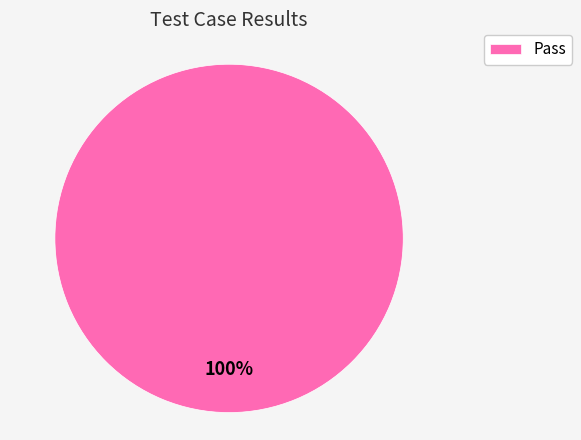

Is it true that Pass is 100% of the pie?

True